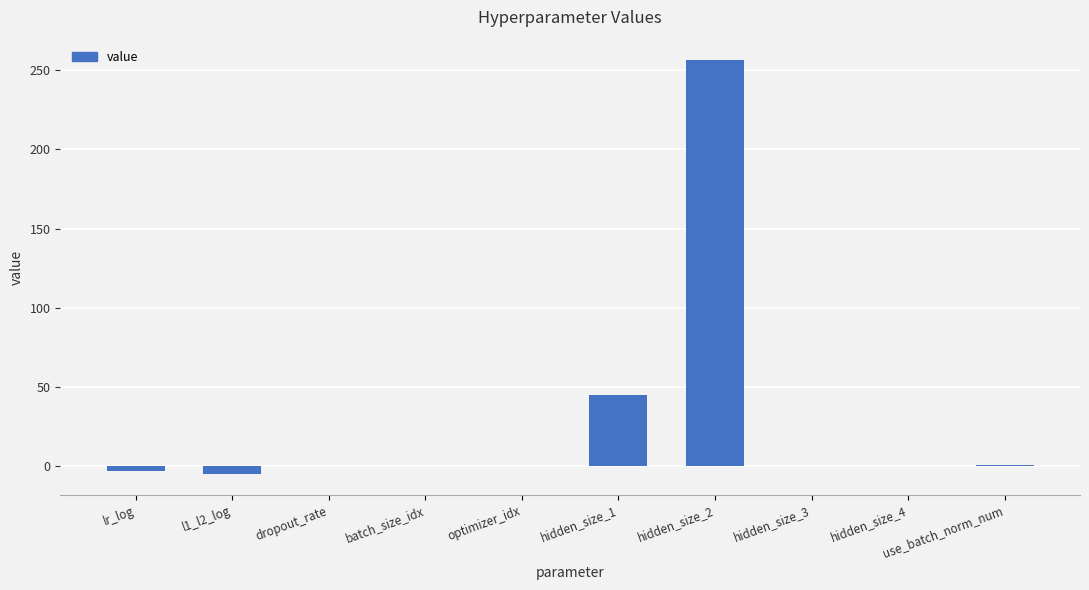

Where is the data nearest to the value 125?

hidden_size_1